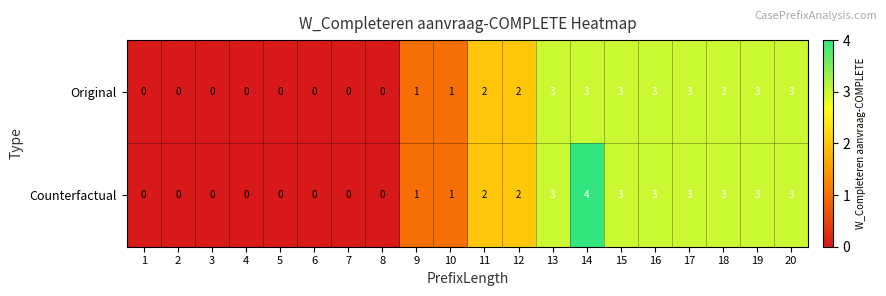

At which category is the sum across all series the highest?

14